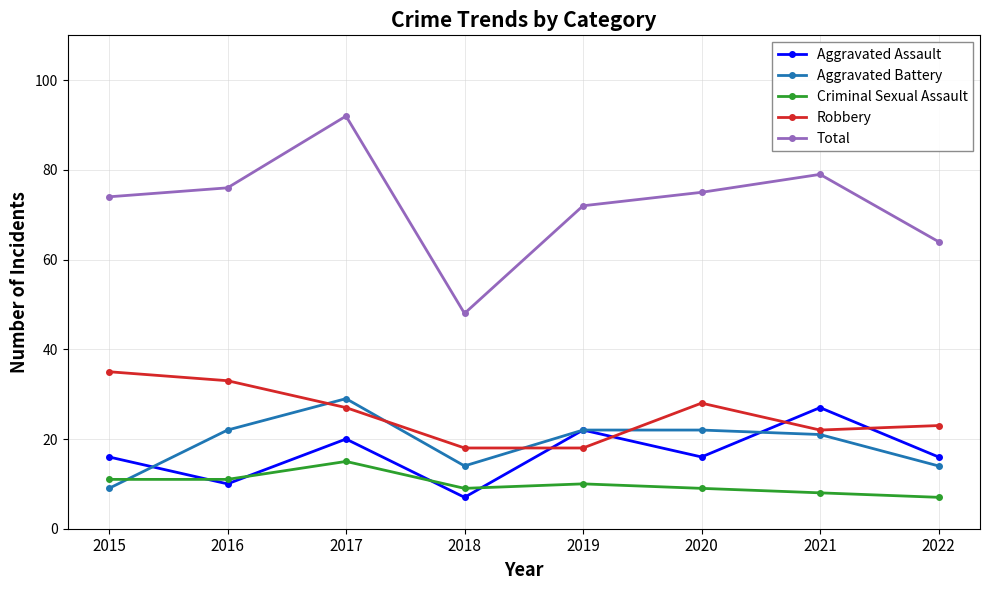

Rank the series at 2015 from highest to lowest value.

Total, Robbery, Aggravated Assault, Criminal Sexual Assault, Aggravated Battery